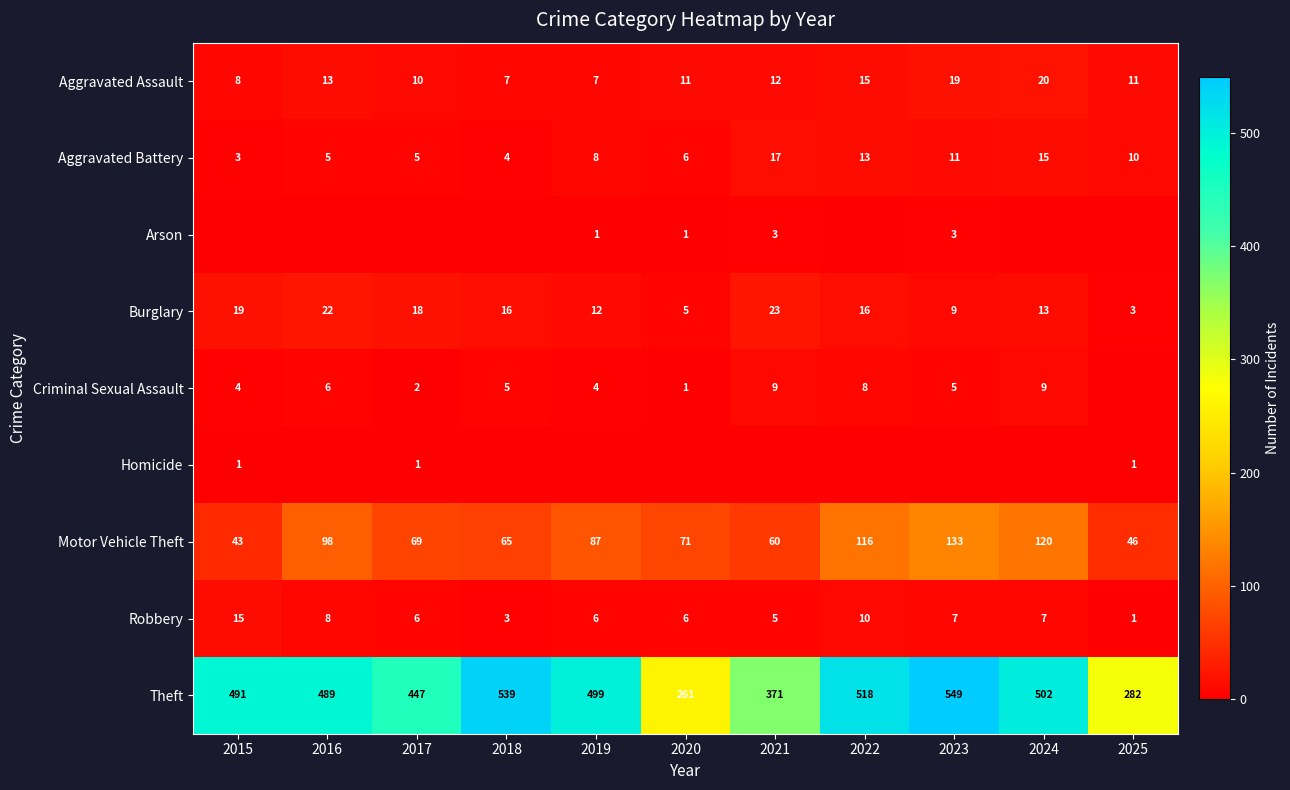

At which label does Aggravated Assault first exceed 11?

2016